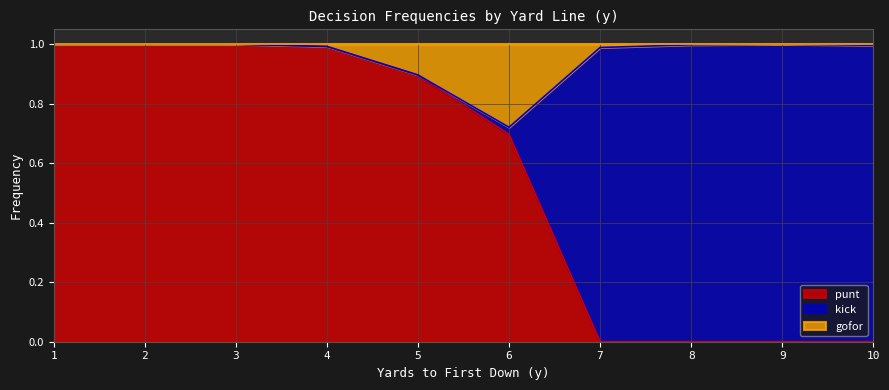

True or false: gofor has more than 0 points higher than both neighbors.

True